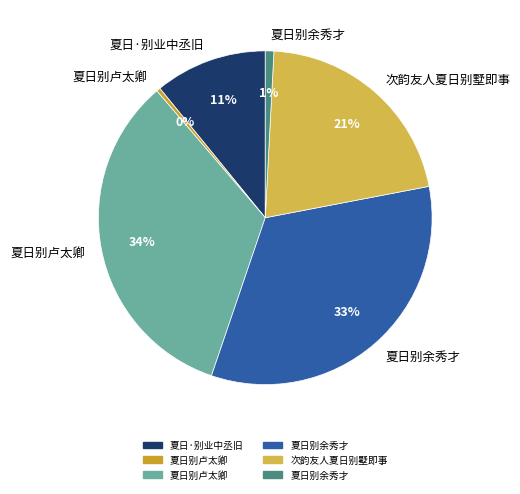

To the nearest percent, what is the average slice percentage?

17%